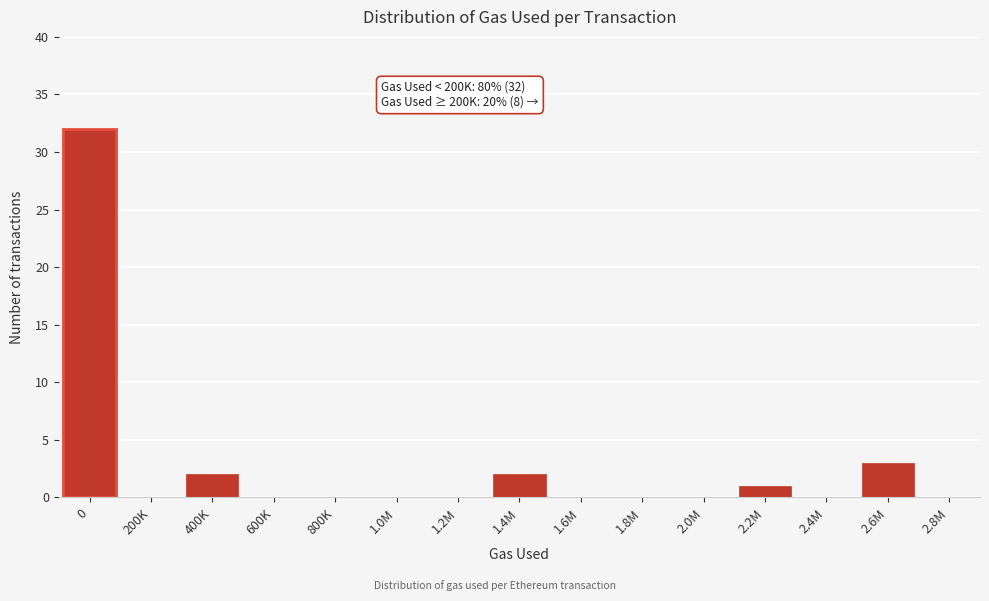

Reading left to right, transcribe all the data shown in this chart.

0=32	200K=0	400K=2	600K=0	800K=0	1.0M=0	1.2M=0	1.4M=2	1.6M=0	1.8M=0	2.0M=0	2.2M=1	2.4M=0	2.6M=3	2.8M=0